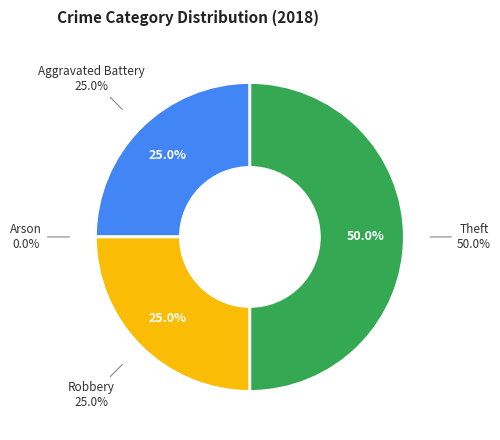

True or false: Robbery accounts for 25% of the total.

True